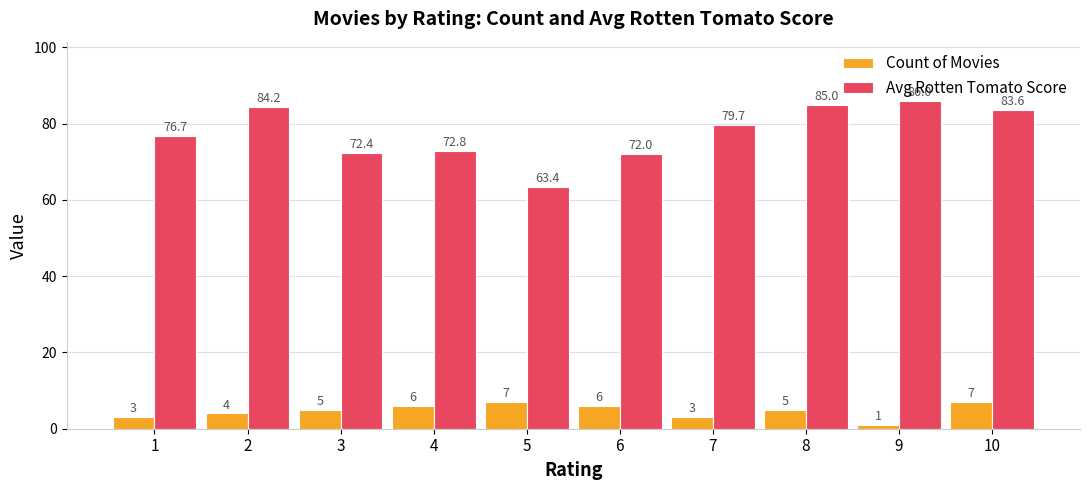

What is the sum of the Avg Rotten Tomato Score values at 9 and 5?

149.4